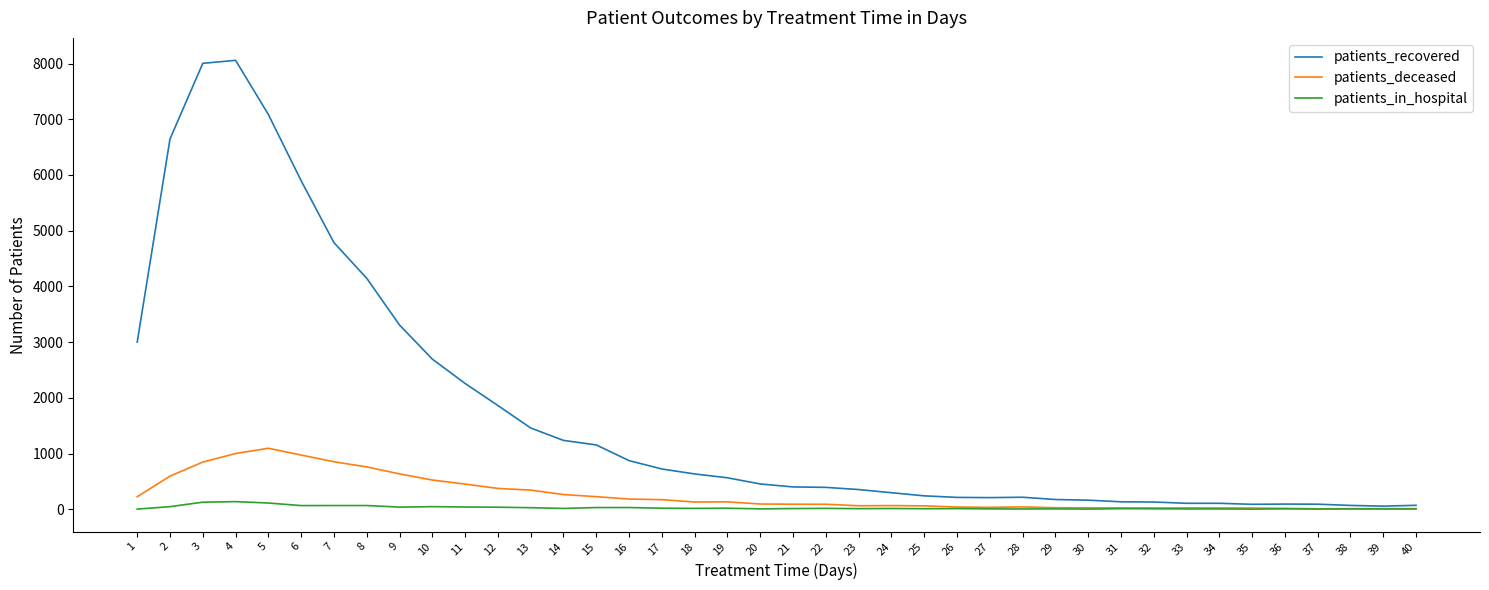

List the series in order of their peak value, lowest first.

patients_in_hospital, patients_deceased, patients_recovered